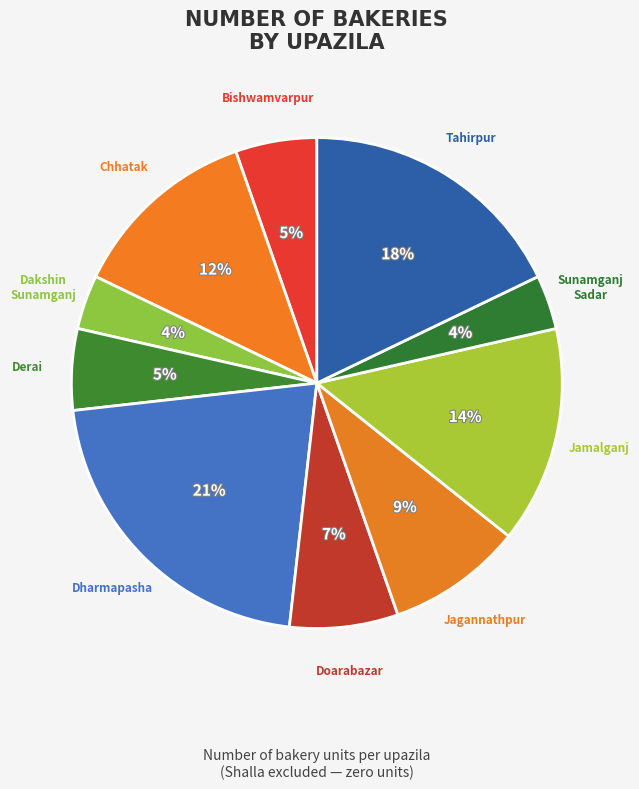

Count the number of slices in the pie.

10